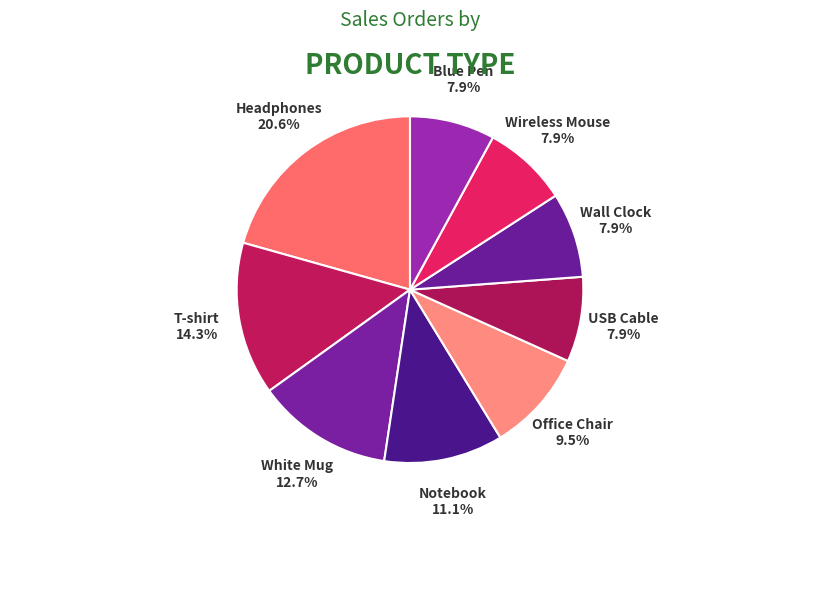

How much of the chart is everything except Notebook?

88.9%